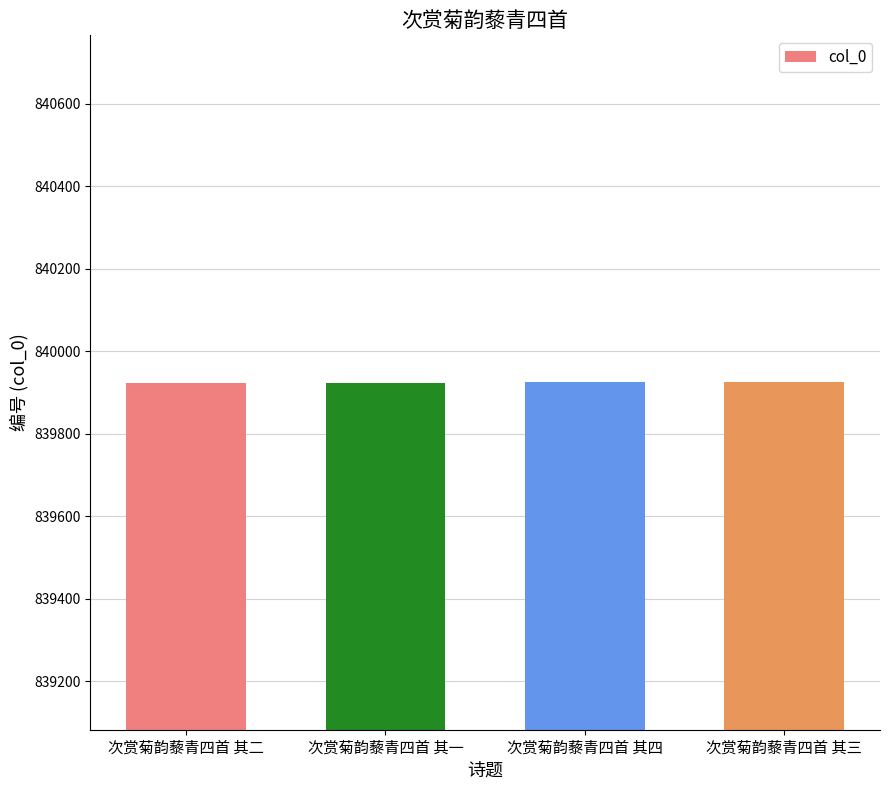

What is the difference between the values at 次赏菊韵藜青四首 其二 and 次赏菊韵藜青四首 其一?

1